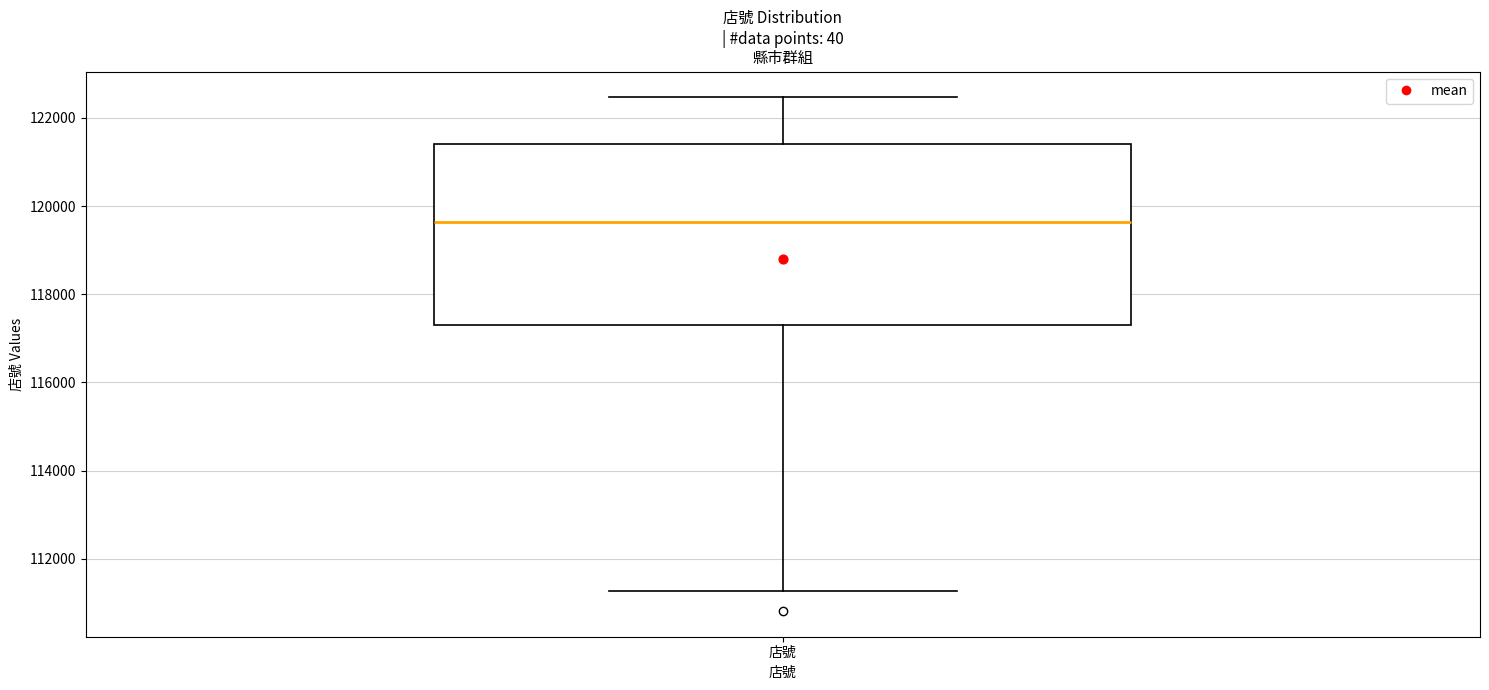

Read this box plot against the y-axis: the position of the median line, the range covered by the box, and the ends of both whiskers. The values are not printed on the chart, so give them approximately, as read against the axis.

median 119600, box 117400 to 121400, whiskers 111200 to 122400